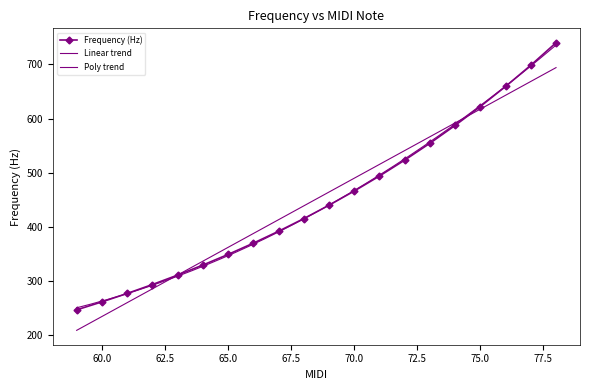

Where is the data nearest to the value 493?

71